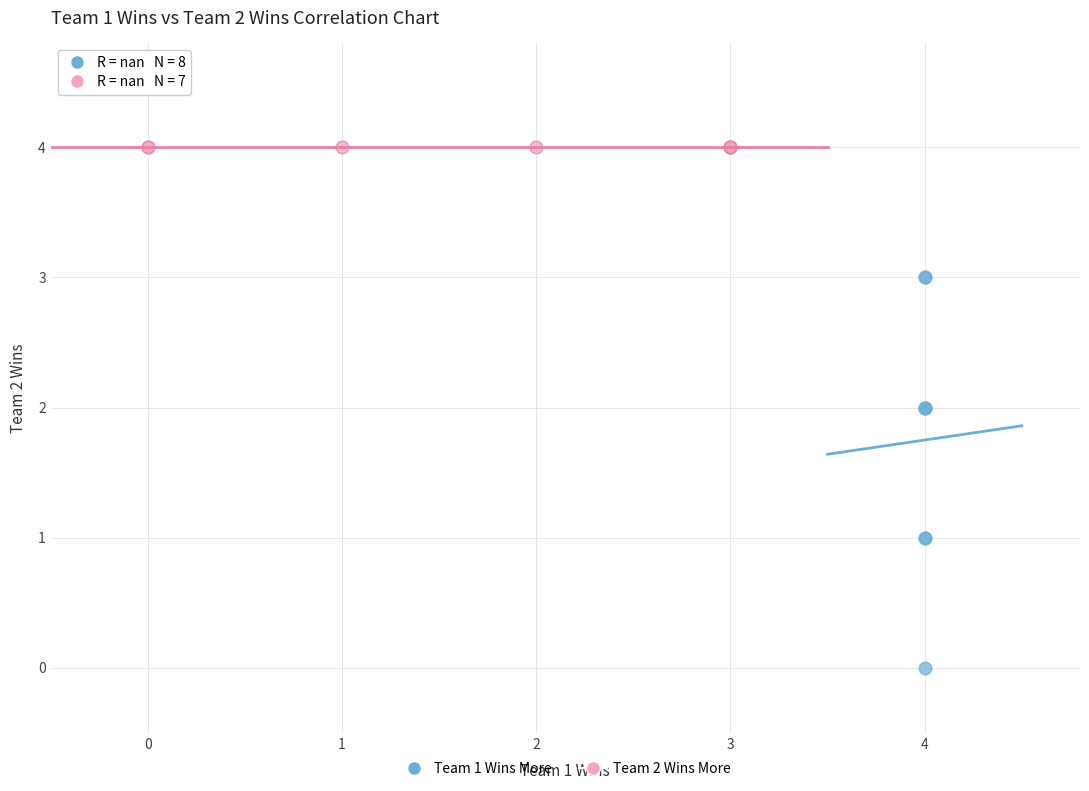

Which series contains the lowest Y value?

Team 1 Wins More